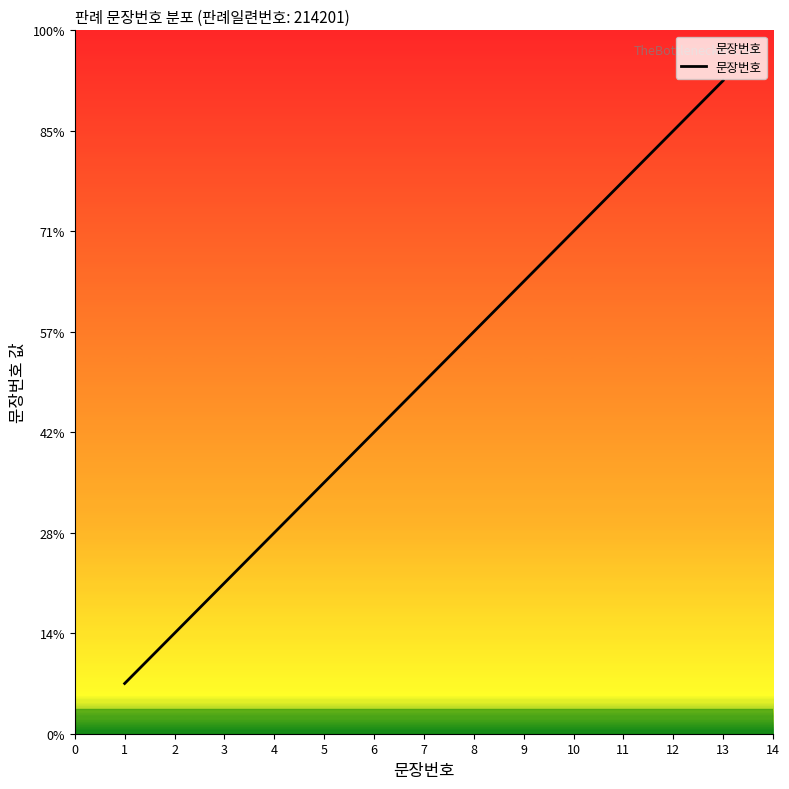

Does the chart have visible grid lines?

No